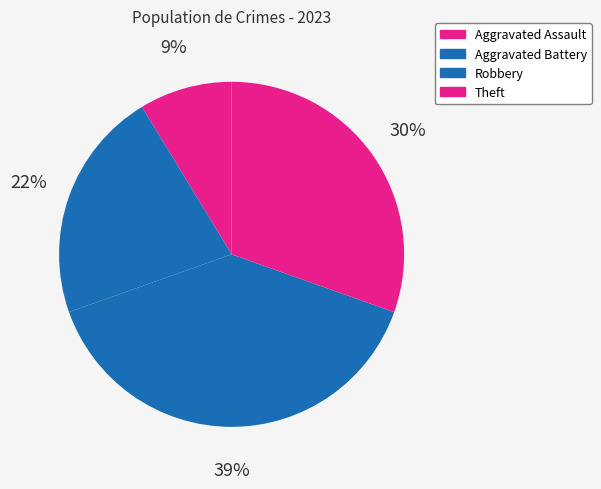

Which category has the biggest portion of the pie?

Robbery